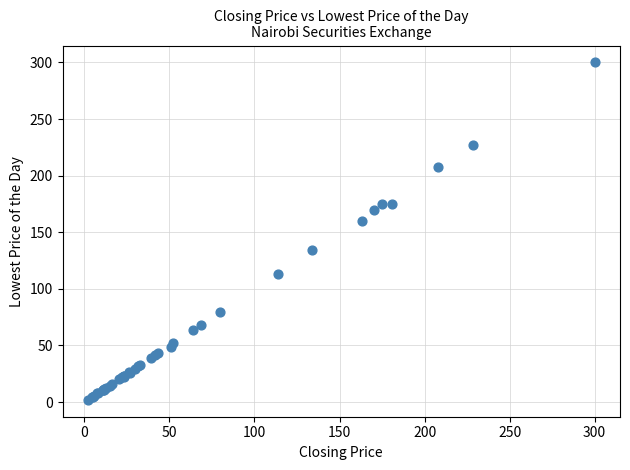

What Y value in the scatter plot is closest to 151?

160.0